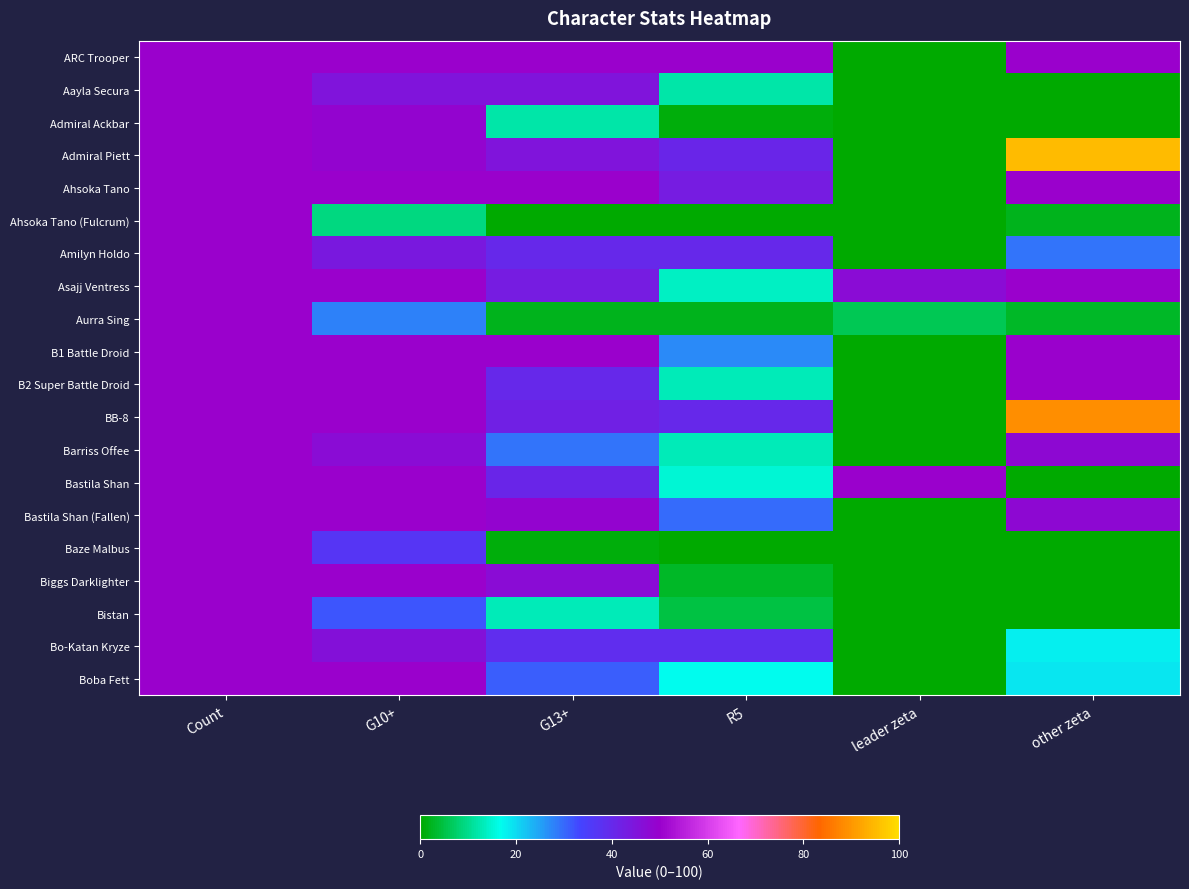

At which category is the sum across all series the highest?

Count